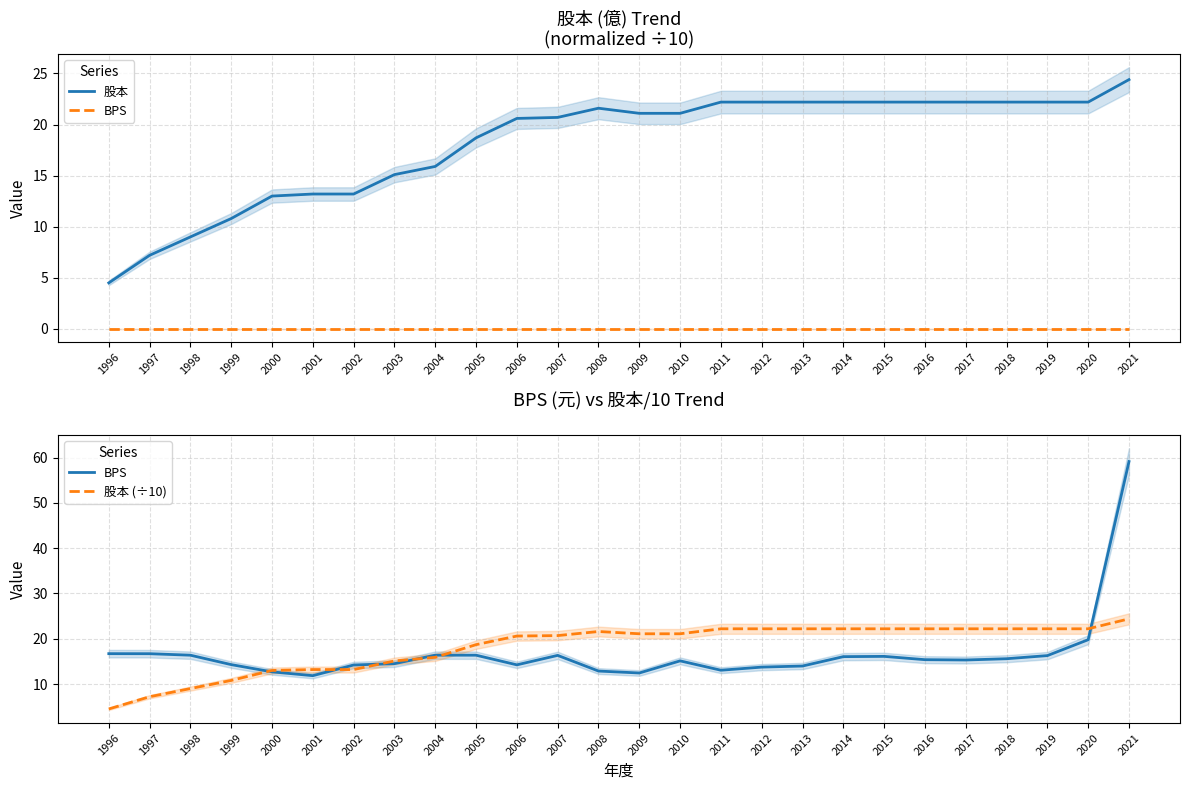

Count the number of data series in this chart.

3